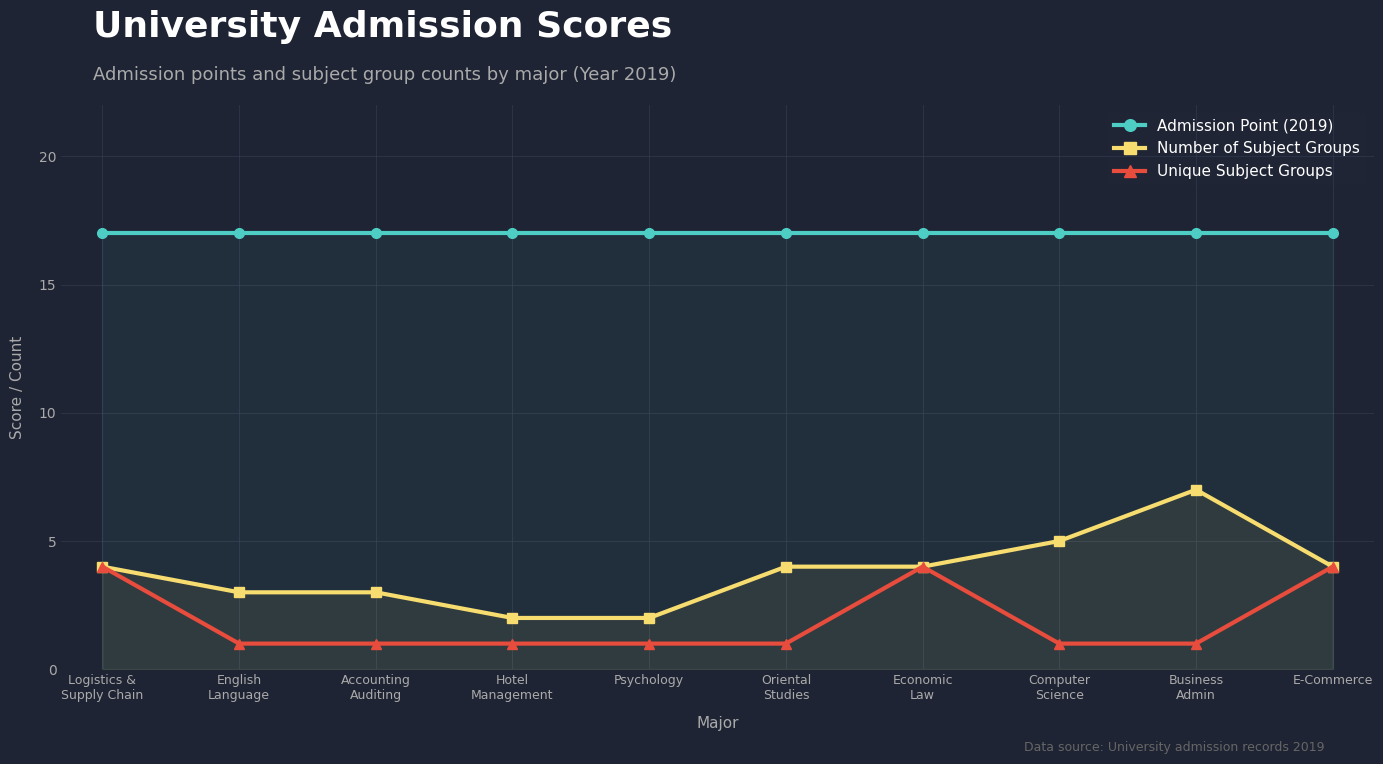

Where is Number of Subject Groups nearest to the value 4?

Logistics &
Supply Chain